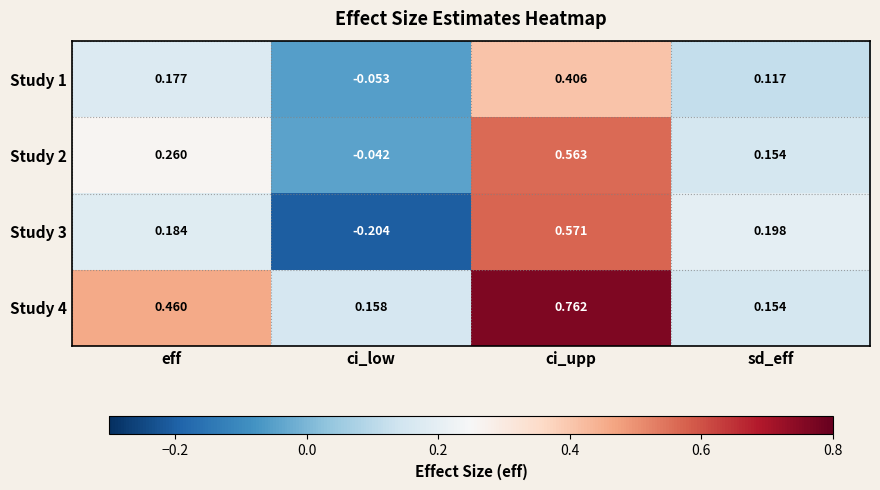

At which label does Study 1 first exceed 0?

eff